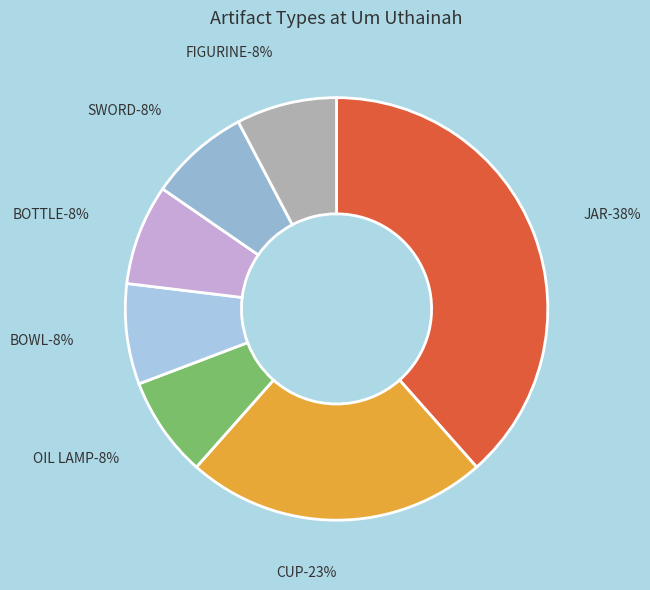

To the nearest percent, what percentage of the pie is OIL LAMP?

8%